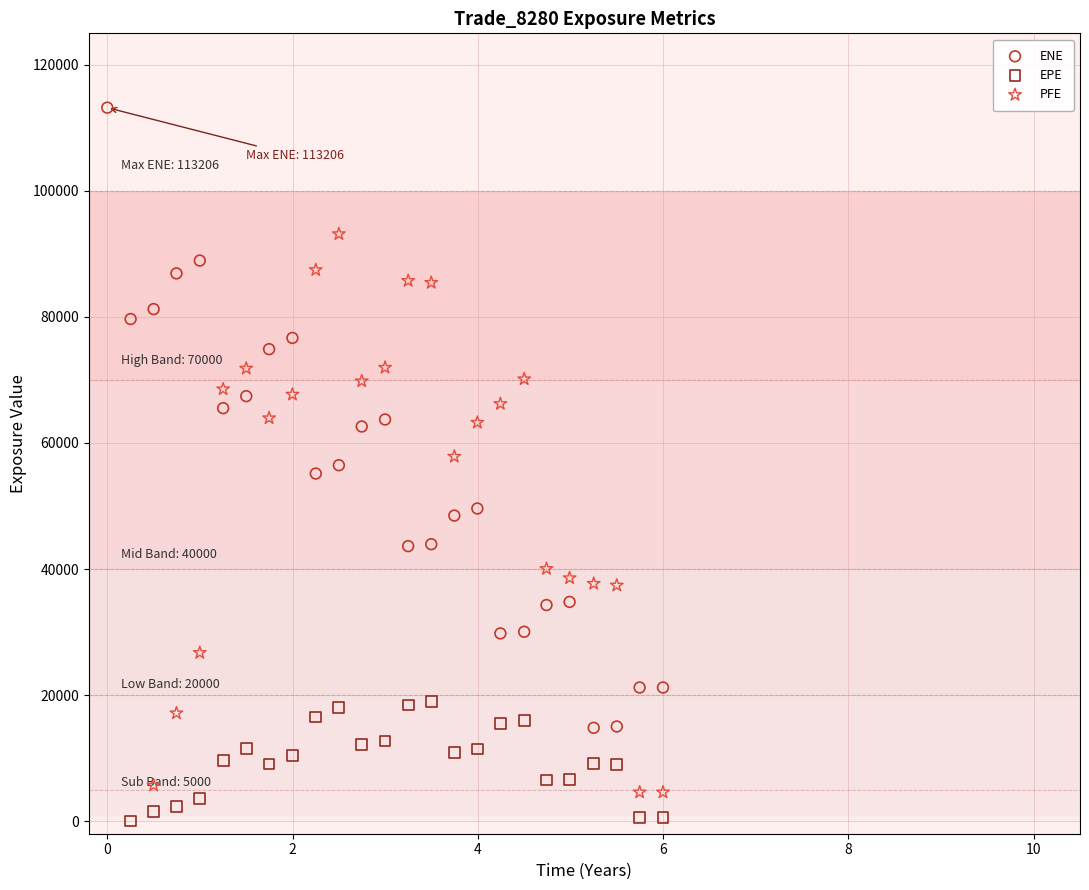

Which series has the widest spread of Y values?

ENE